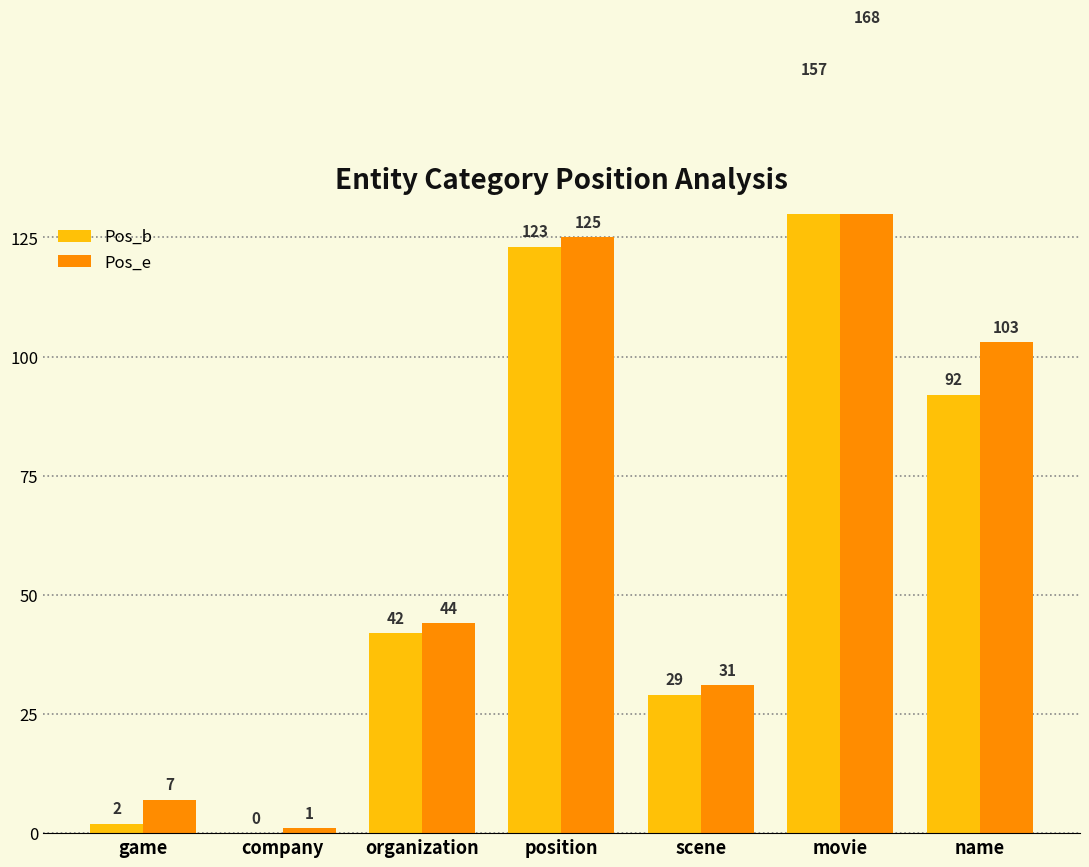

How many bars are there in each group?

2